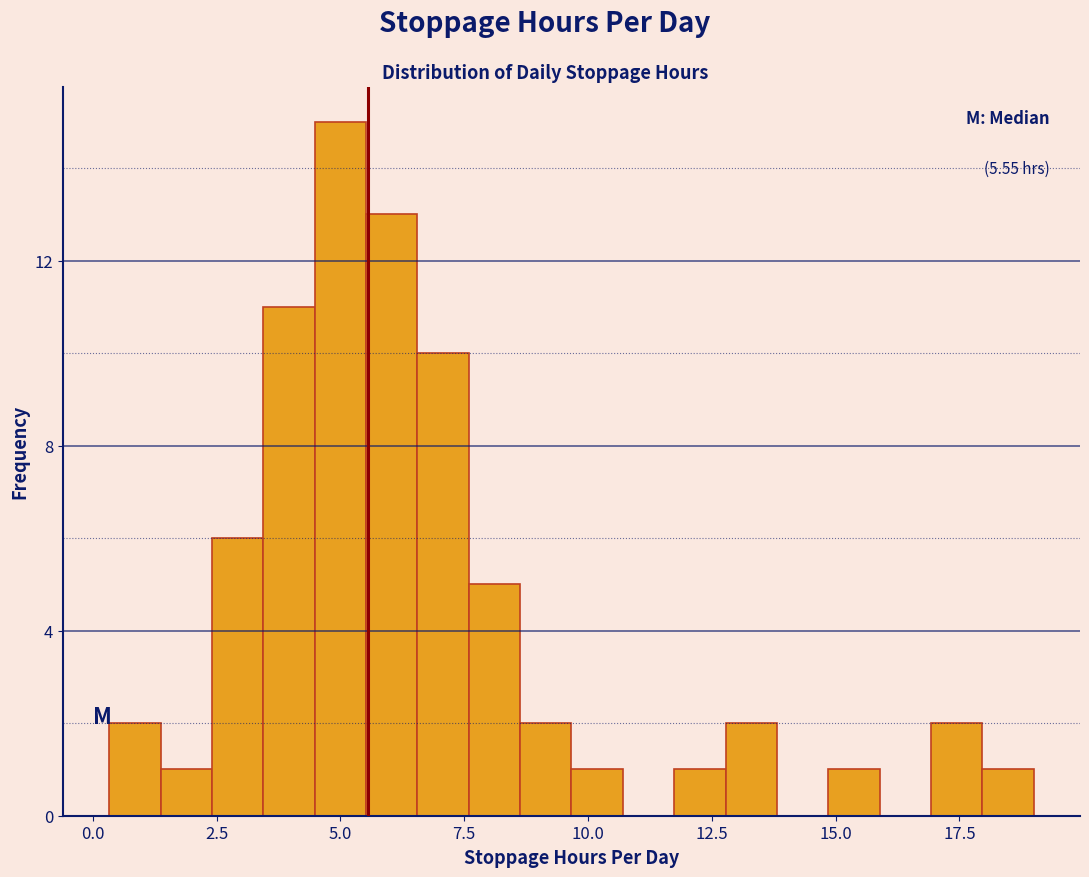

Around what value on the x-axis is the tallest bar? Give the approximate position of its centre, as read against the axis.

5.0